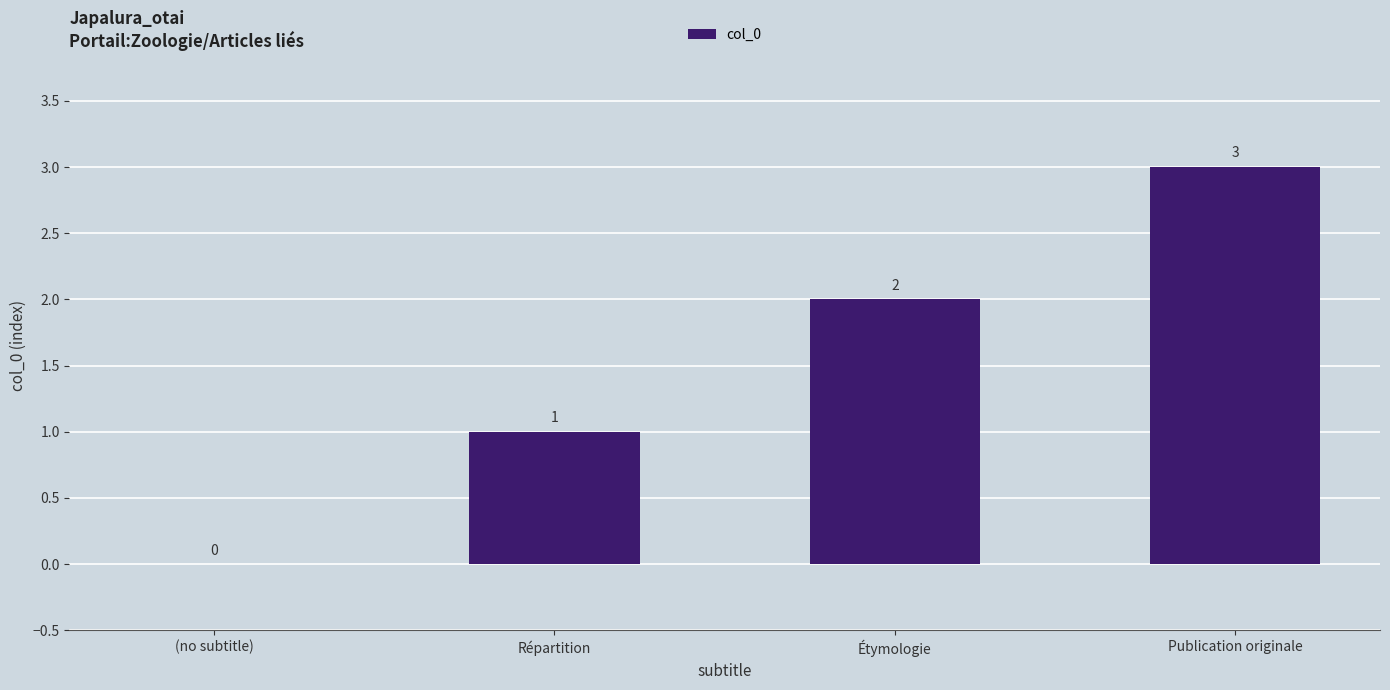

Reading right to left, what are all the values shown in this chart?

Publication originale=3	Étymologie=2	Répartition=1	(no subtitle)=0